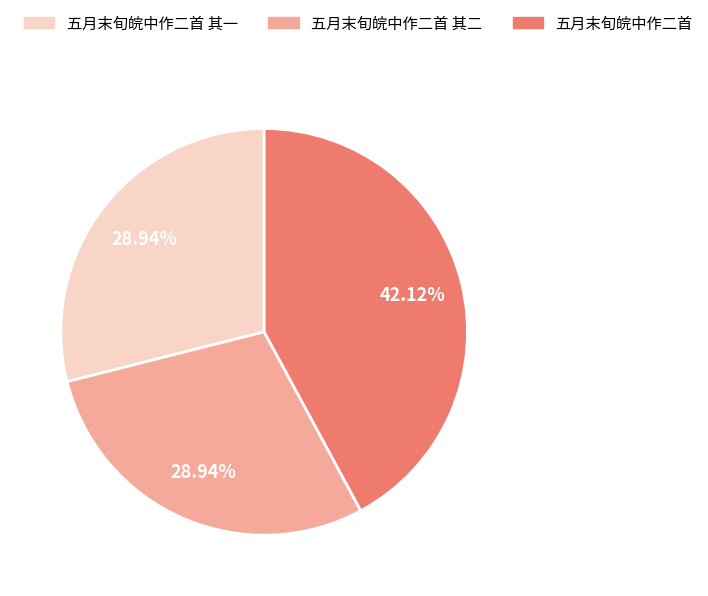

Which category has the biggest portion of the pie?

五月末旬皖中作二首